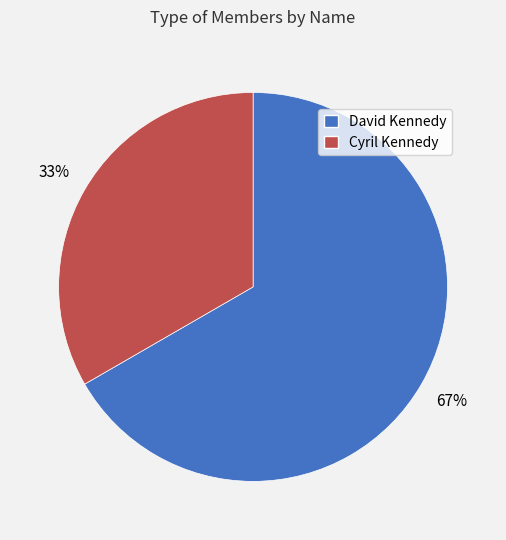

Between Cyril Kennedy and David Kennedy, which is larger?

David Kennedy